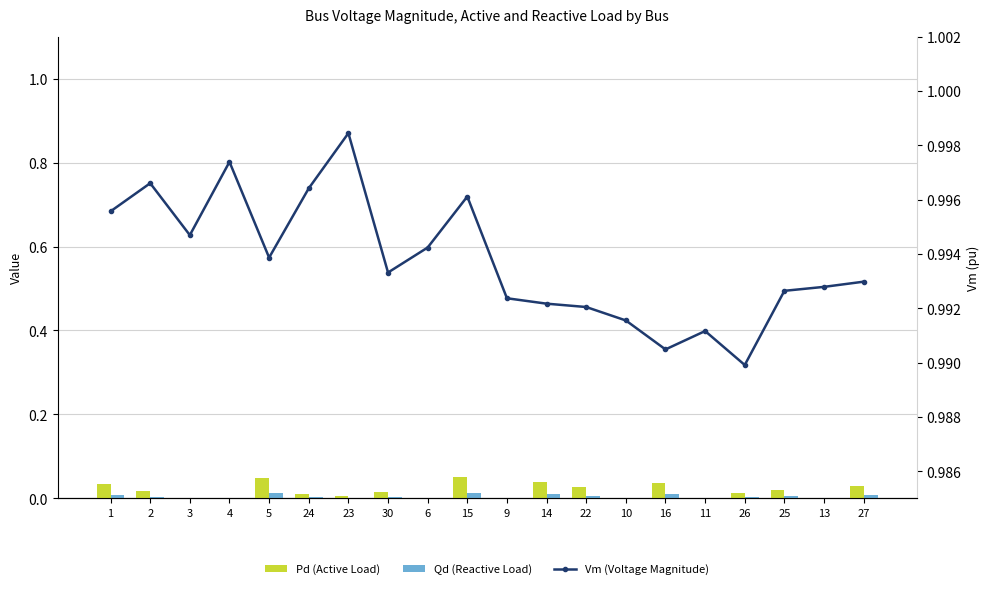

What is the difference between the maximum and minimum values in the Pd (Active Load) series?

0.1